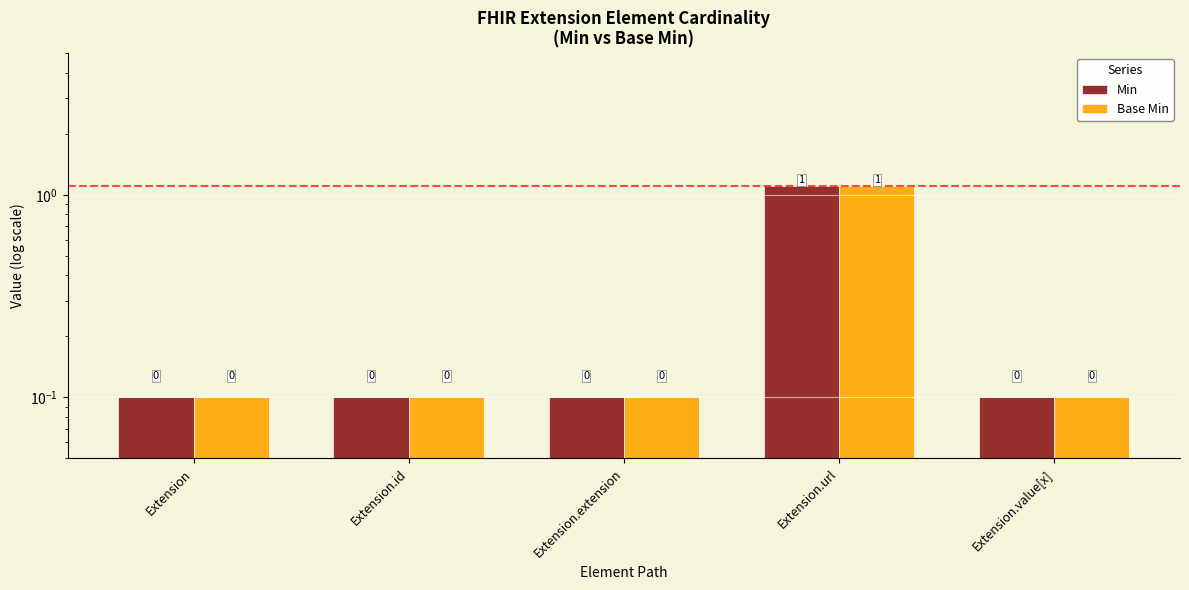

Reading right to left, list all the values displayed in this chart.

Min: 0.1	1.1	0.1	0.1	0.1
Base Min: 0.1	1.1	0.1	0.1	0.1